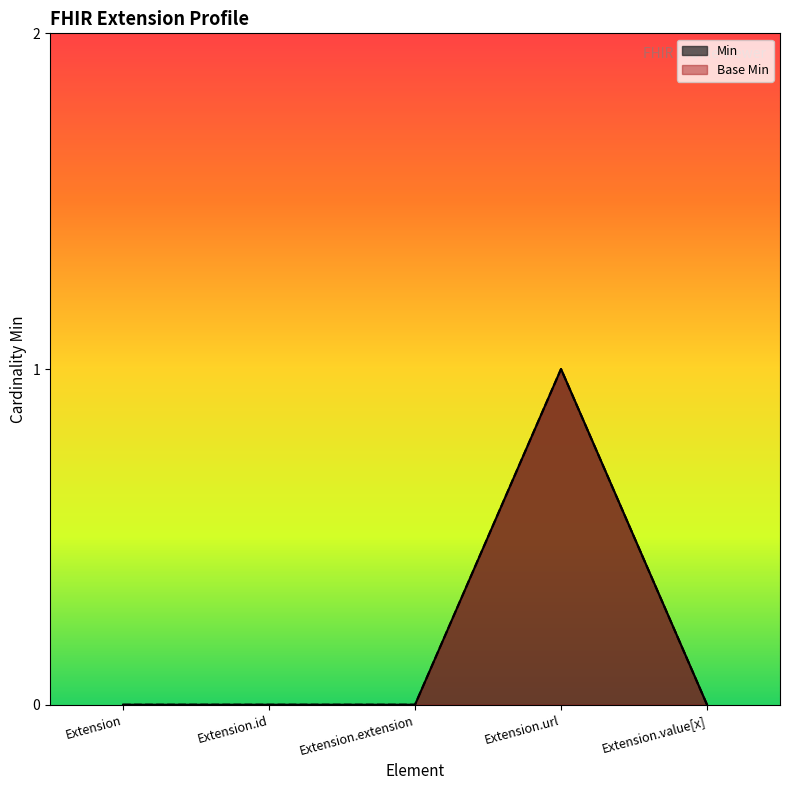

Reading right to left, what are all the values shown in this chart?

Min: Extension.value[x]=0	Extension.url=1	Extension.extension=0	Extension.id=0	Extension=0
Base Min: Extension.value[x]=0	Extension.url=1	Extension.extension=0	Extension.id=0	Extension=0